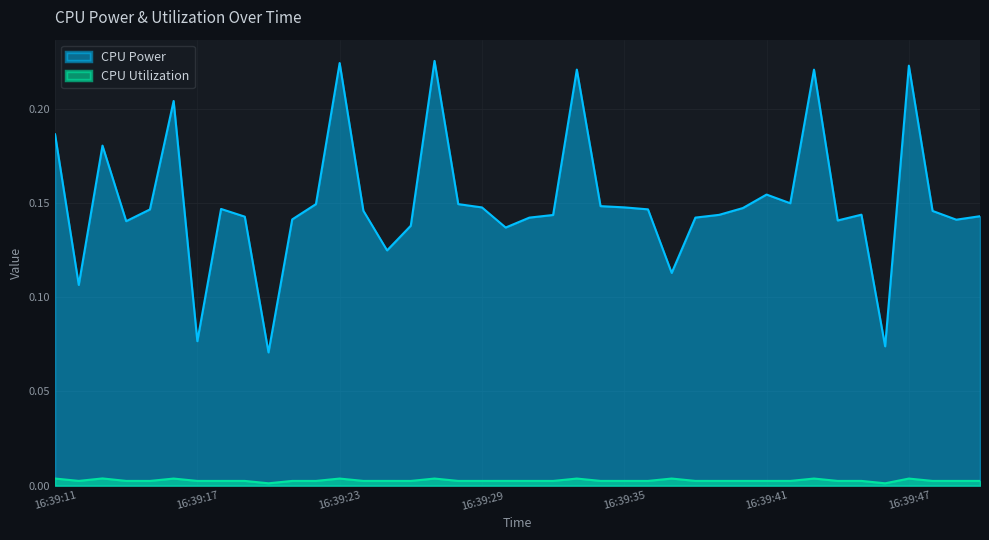

At which category does the chart reach its peak across all series?

16:39:27